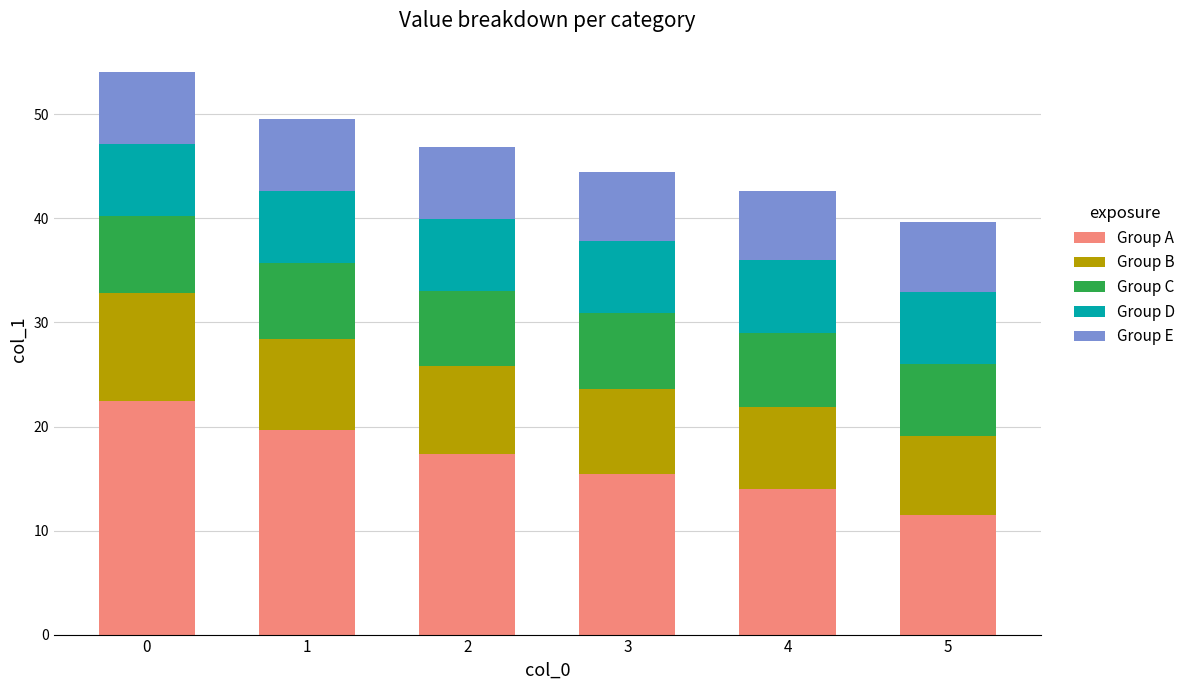

Does the chart contain stacked bars?

Yes